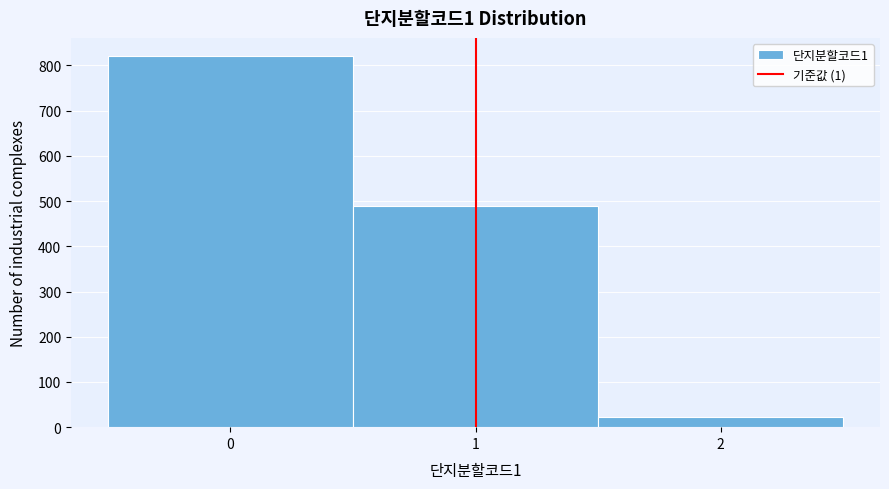

Reading left to right, list every bar in this chart as the range it spans on the x-axis followed by its height. The values are not printed on the chart, so give them approximately, as read against the axis.

-0.5 to 0.5: 820
0.5 to 1.5: 490
1.5 to 2.5: 20